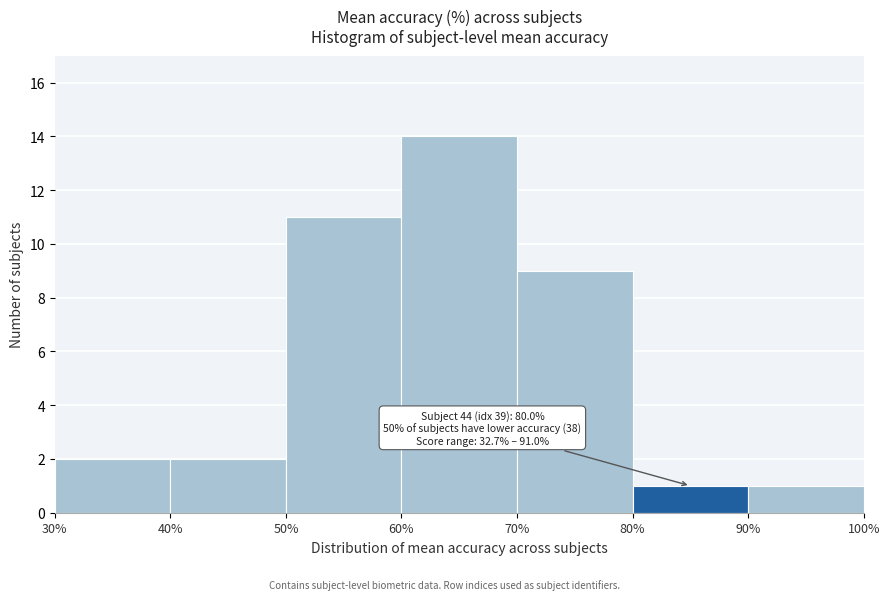

Which range on the x-axis has the tallest bar?

60% to 70%